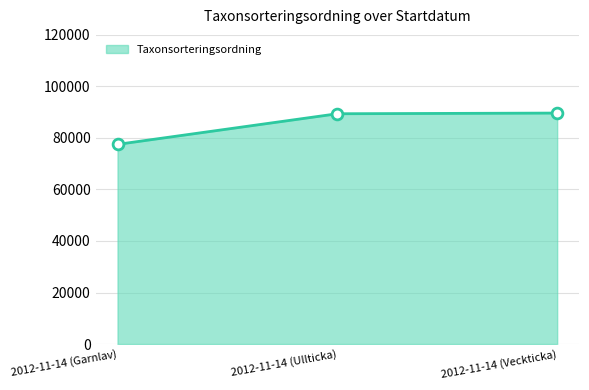

Approximately how many times larger is the value at 2012-11-14 (Garnlav) compared to 2012-11-14 (Veckticka)?

0.9